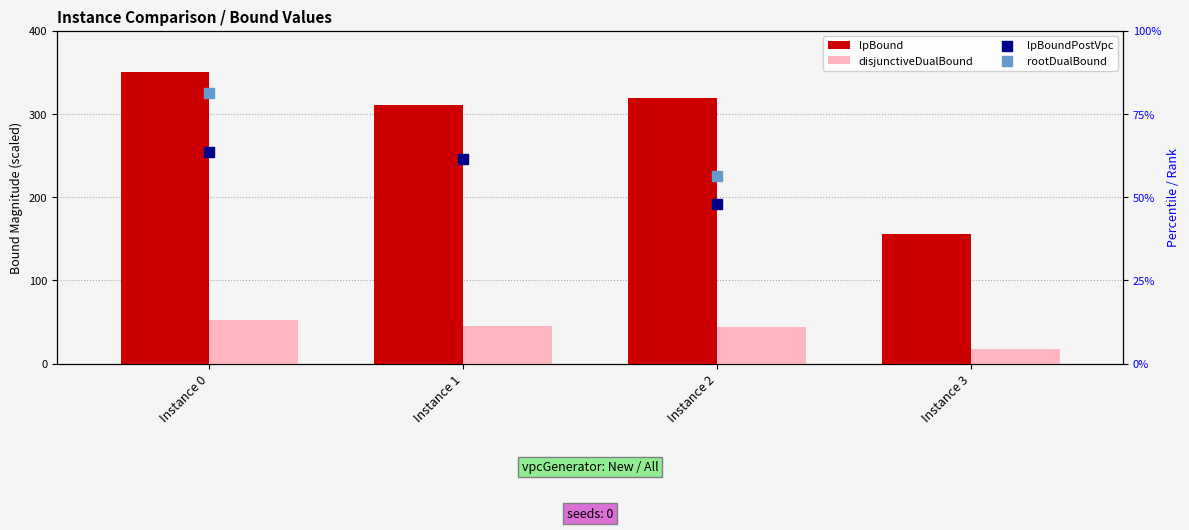

Which series contains the highest Y value?

lpBound